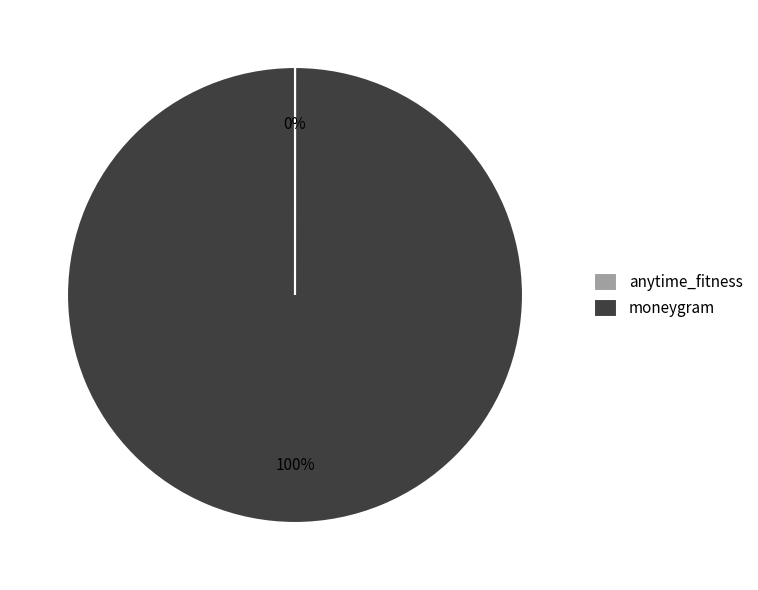

True or false: moneygram accounts for 100% of the total.

True